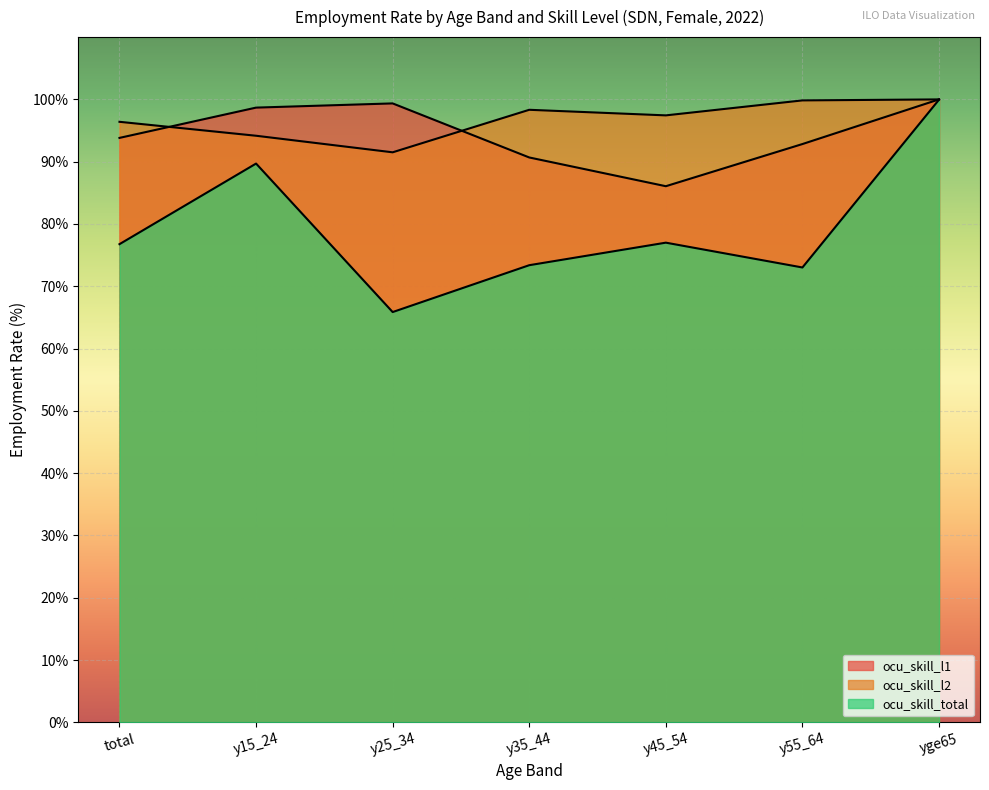

What is the label of the 2nd point from the left?

y15_24